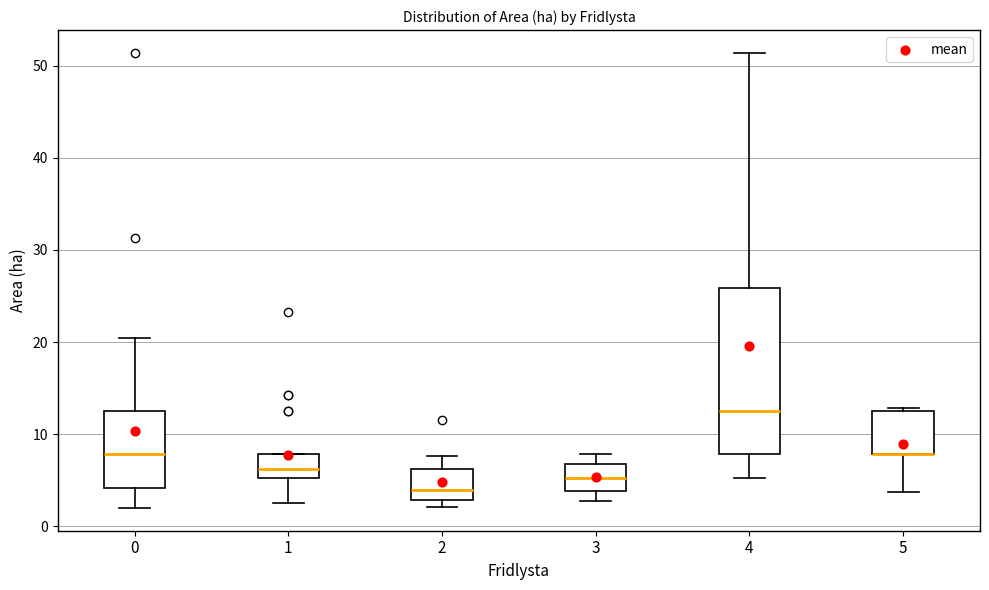

Reading left to right, transcribe this box plot: for each box, give where its median line is, the range the box spans, and where its two whiskers end, as read against the y-axis. The values are not printed on the chart, so give them approximately, as read against the axis.

0: median 8, box 4 to 13, whiskers 2 to 21
1: median 6, box 5 to 8, whiskers 3 to 8
2: median 4, box 3 to 6, whiskers 2 to 8
3: median 5, box 4 to 7, whiskers 3 to 8
4: median 13, box 8 to 26, whiskers 5 to 51
5: median 8 (drawn on the box's lower edge), box 8 to 13, whiskers 4 to 13 (just above the box's upper edge)